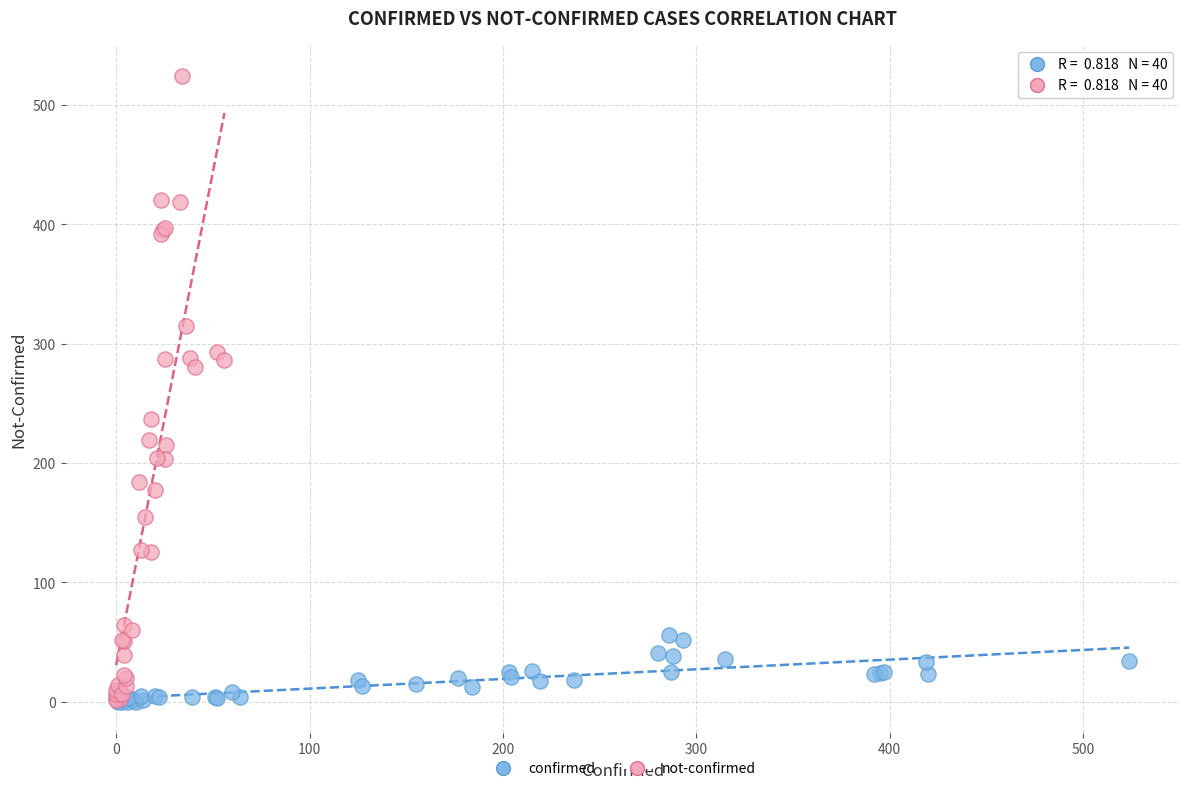

Which series contains the highest Y value?

not-confirmed